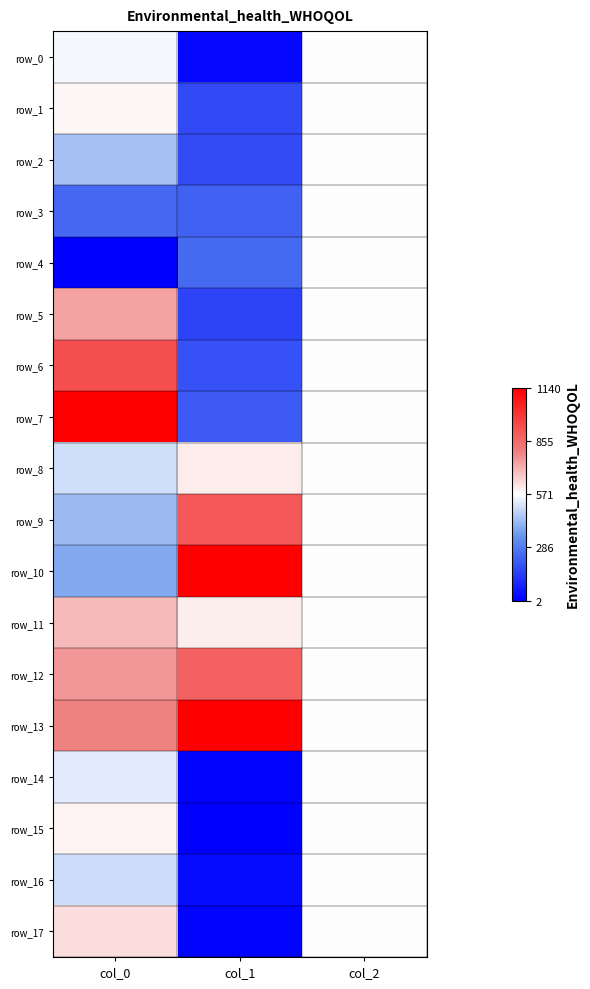

What is the difference between the maximum and minimum values in the row_7 series?

0.8